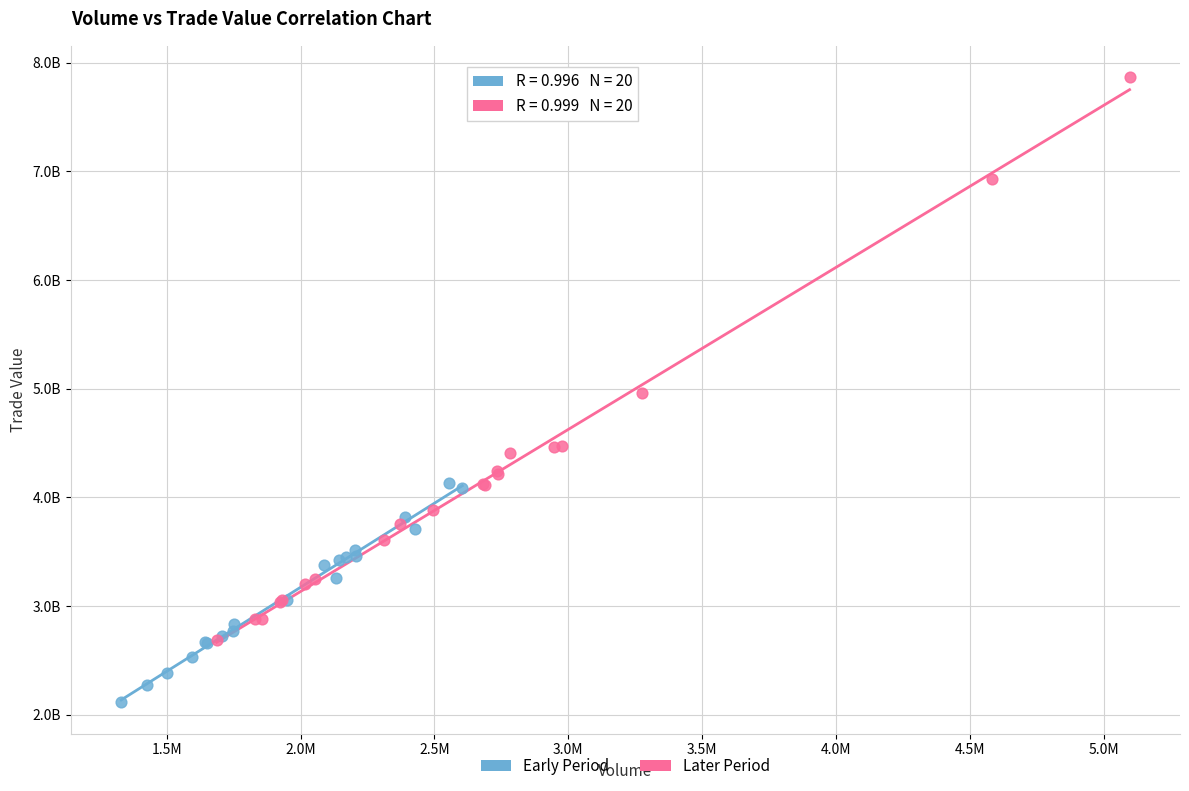

Which series contains the lowest Y value?

Early Period